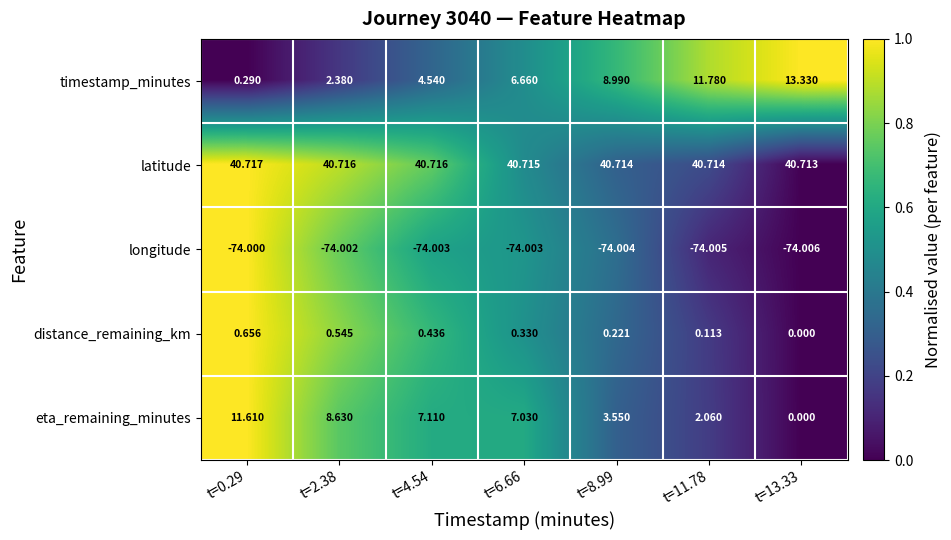

Which series changed the most between t=11.78 and t=13.33?

eta_remaining_minutes